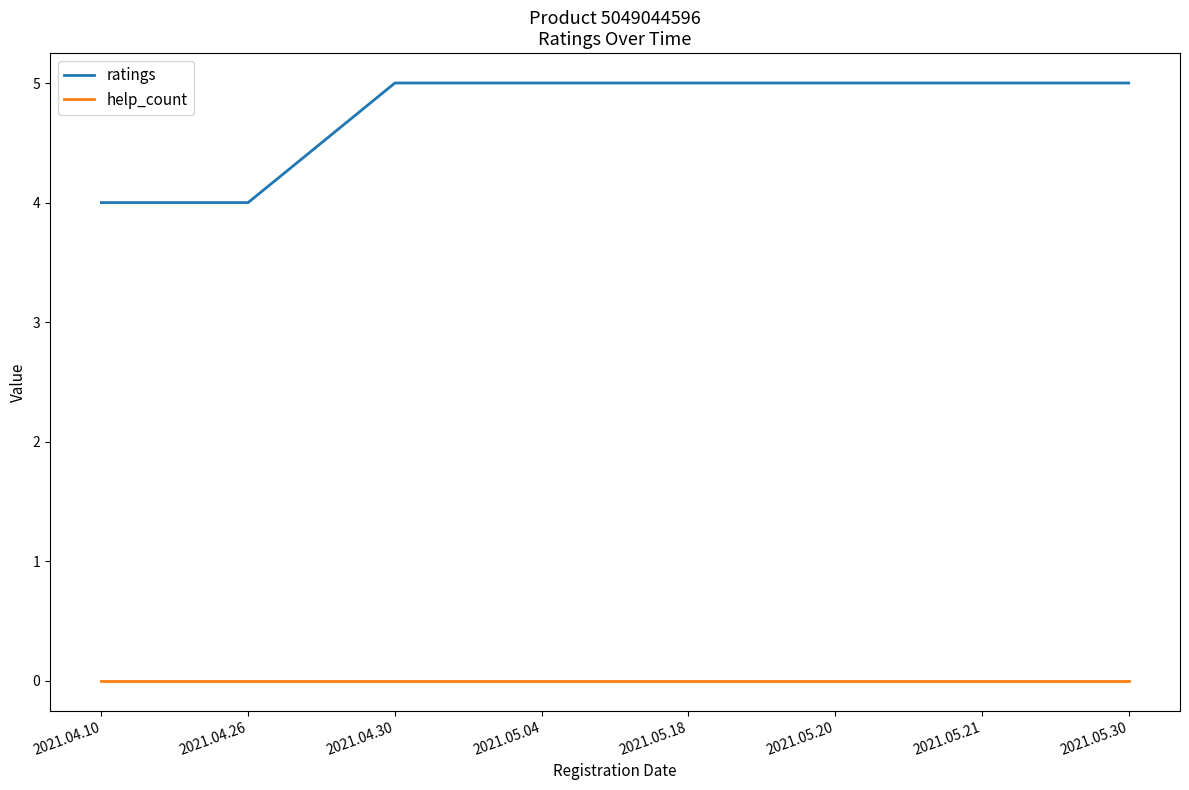

What position from the left is 2021.05.30?

8